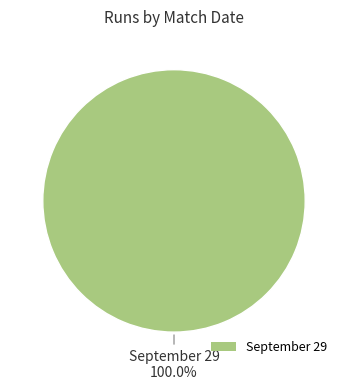

Does any single category account for the majority?

Yes